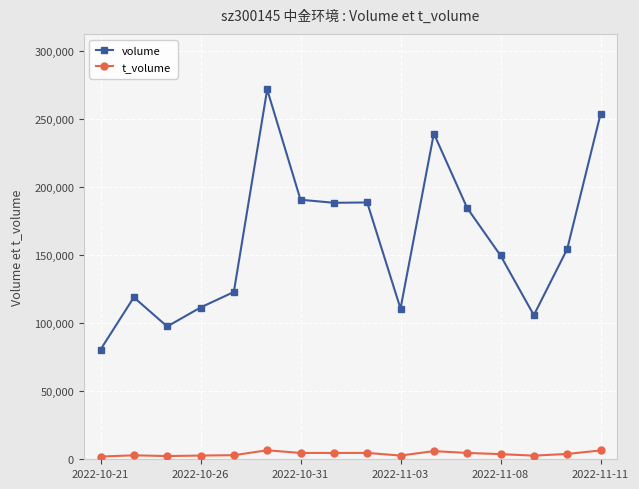

In volume, how many points are lower than both neighbors (excluding endpoints)?

4